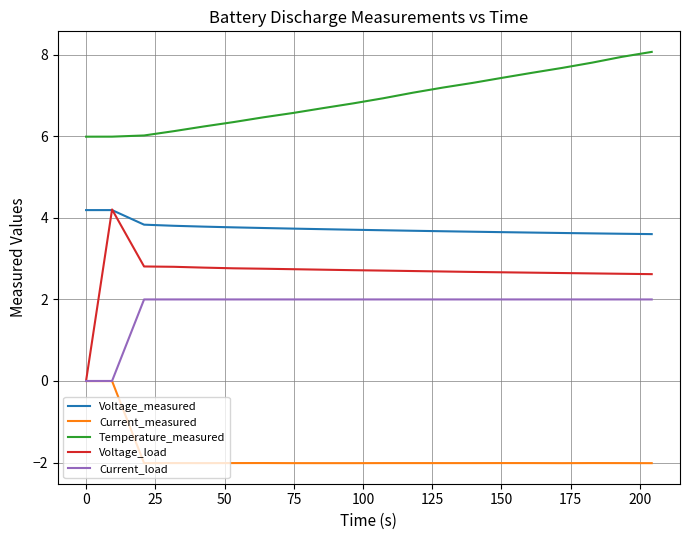

True or false: Temperature_measured and Current_measured intersect in this chart.

False